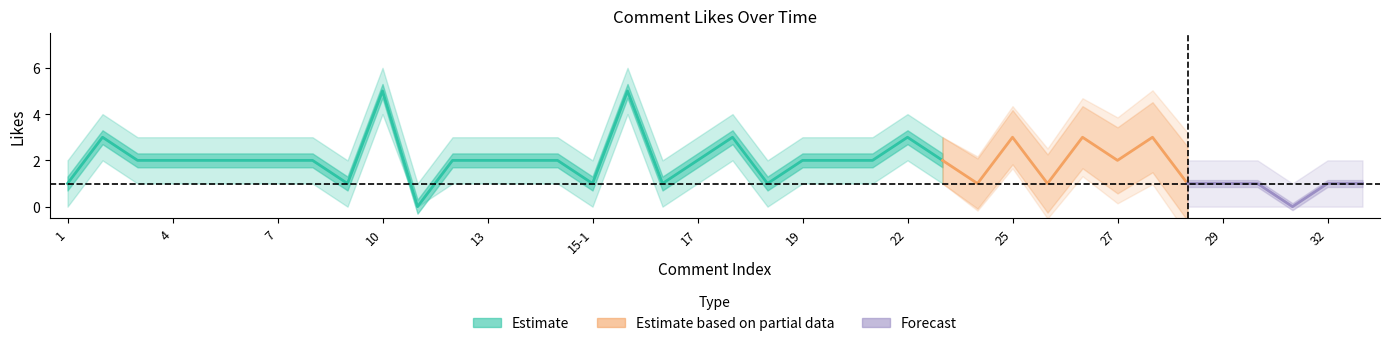

True or false: likes_lower and likes intersect in this chart.

False